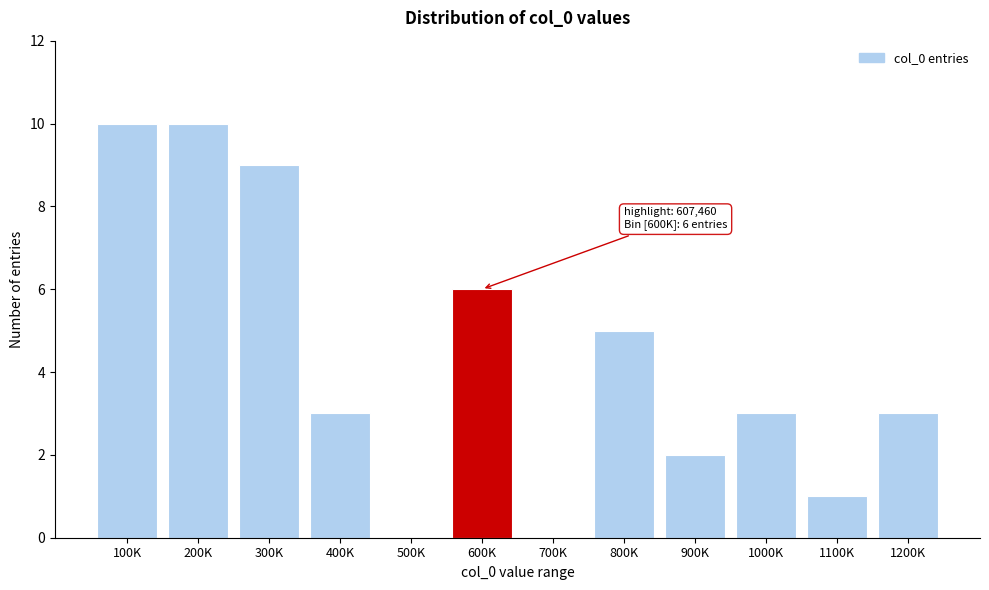

Reading right to left, what are all the values shown in this chart?

1200K=3	1100K=1	1000K=3	900K=2	800K=5	700K=0	600K=6	500K=0	400K=3	300K=9	200K=10	100K=10